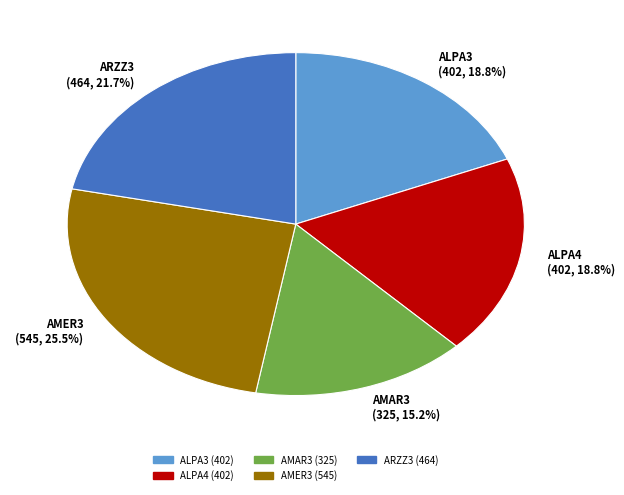

Which slice is the smallest?

AMAR3